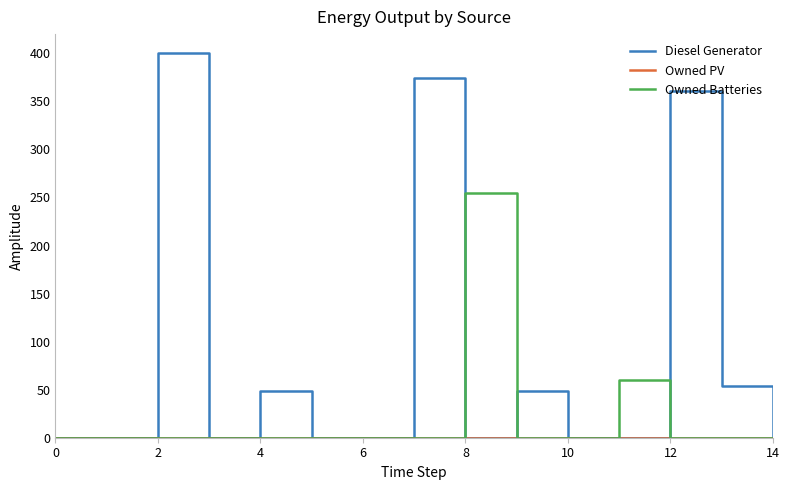

Which series has the widest spread of values?

Diesel Generator